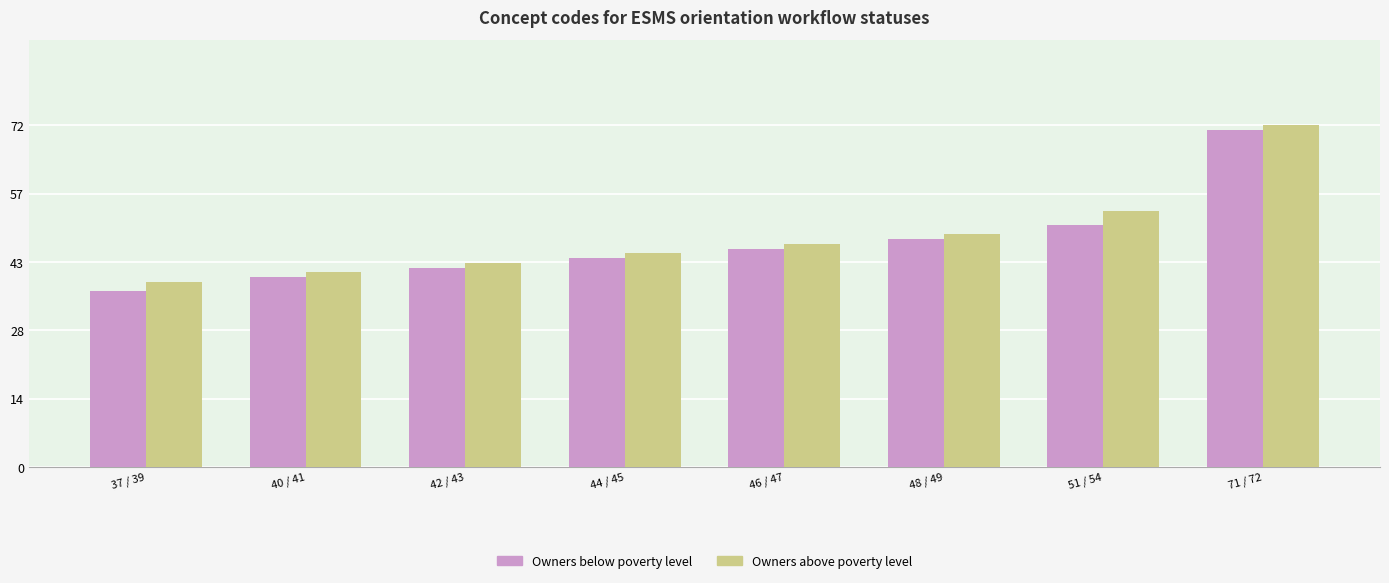

The Owners above poverty level series shows 56 at 37 / 39. True or false?

False